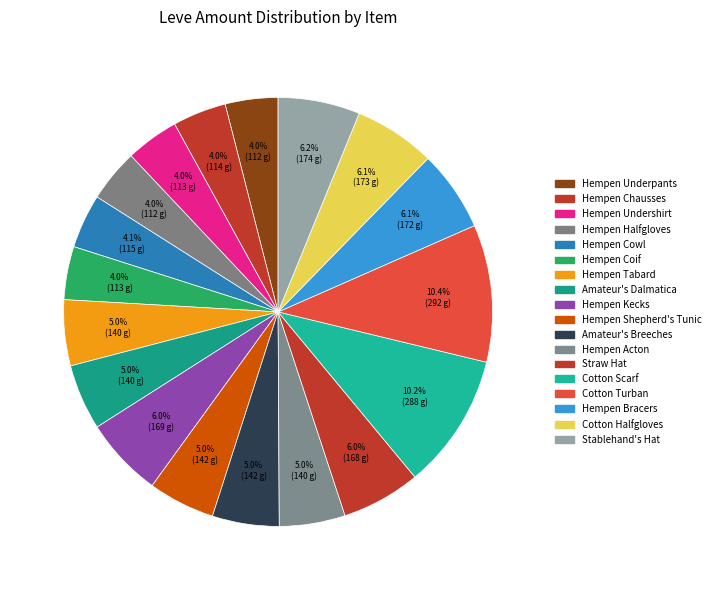

Combined, do Hempen Chausses and Hempen Coif account for over 50%?

No